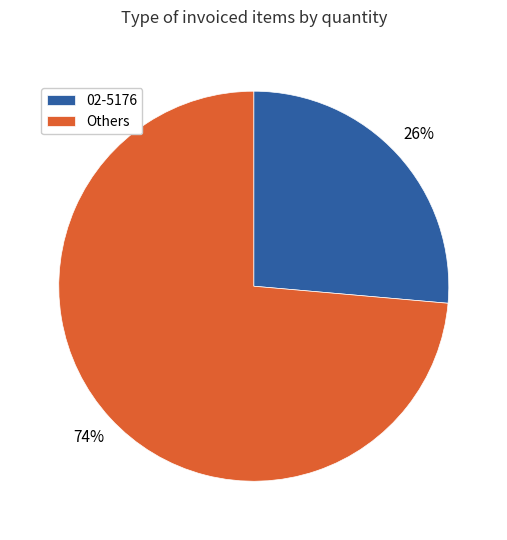

Which category accounts for the majority?

Others